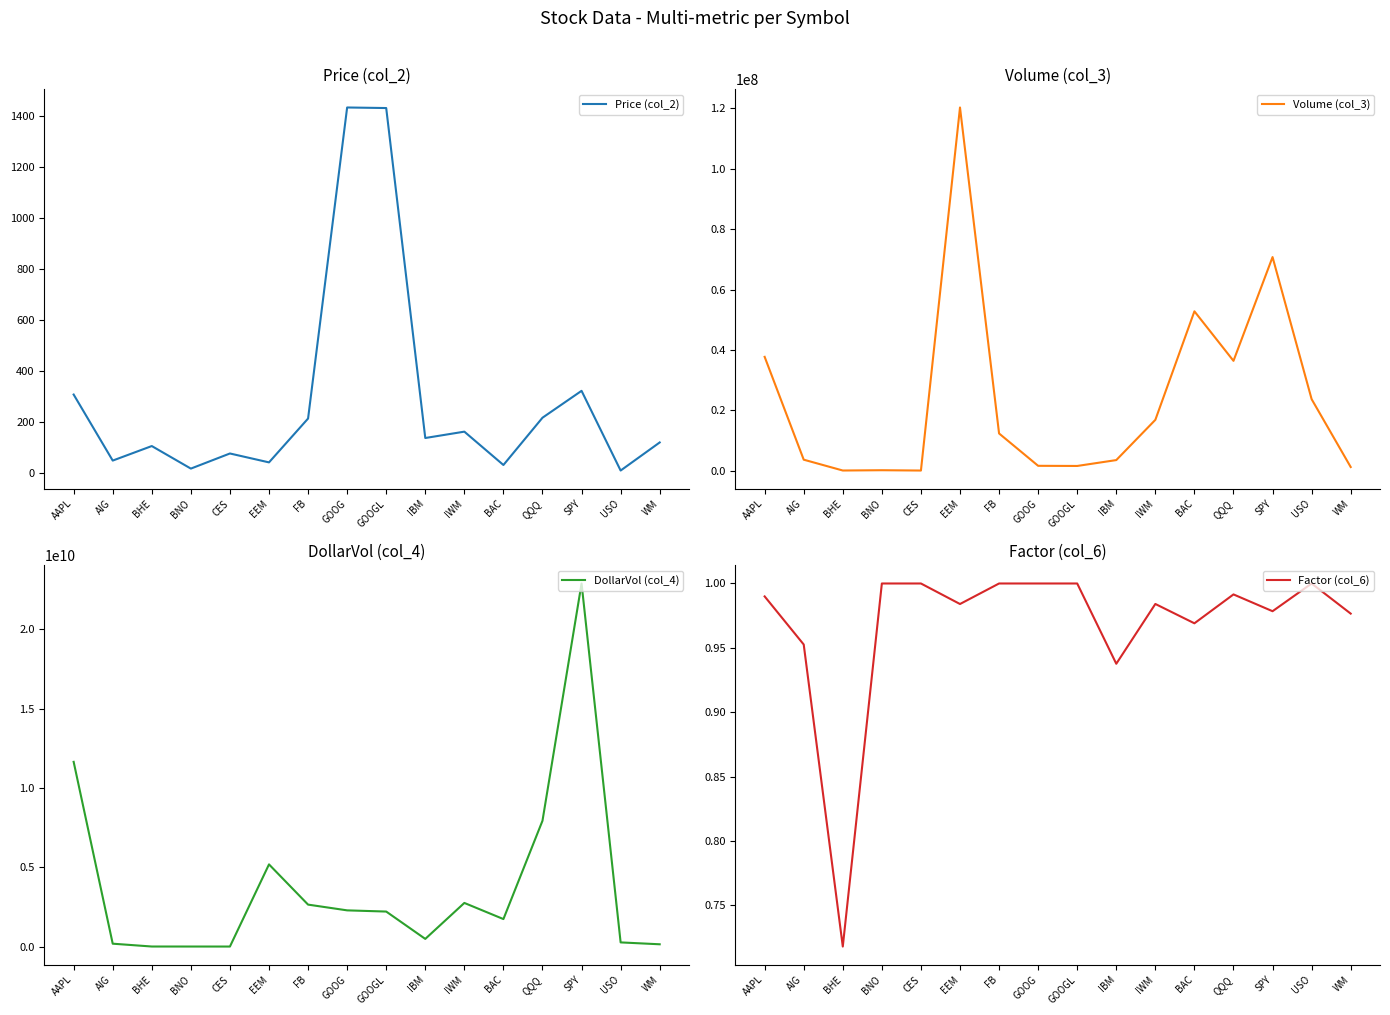

Is the value of DollarVol (col_4) at USO greater than the value of Volume (col_3) at BHE?

Yes